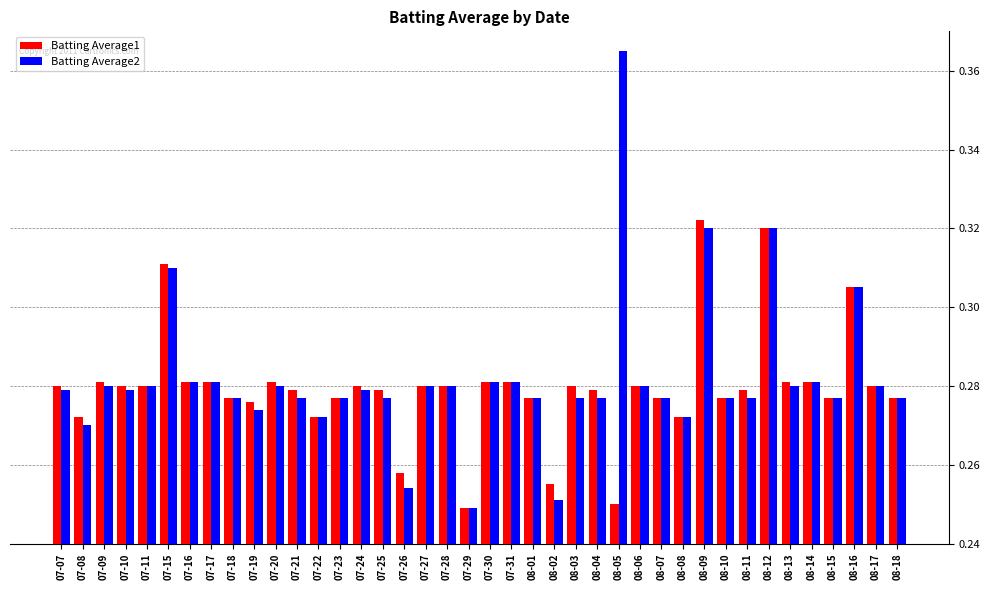

How many categories are shown in the chart?

40